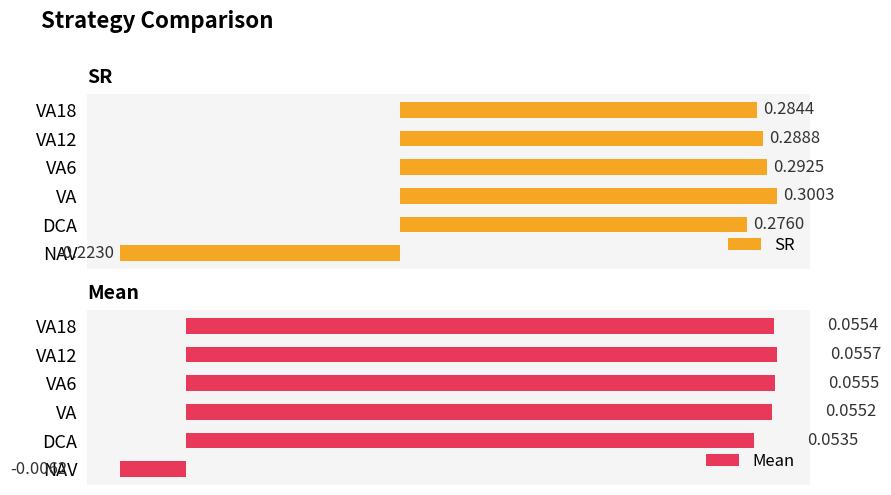

At which label does SR reach its peak?

VA